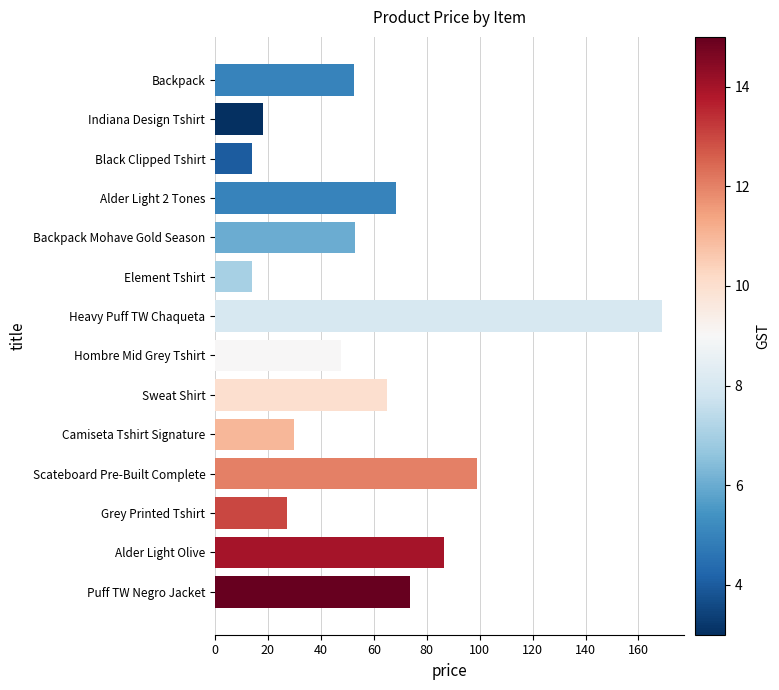

Between Alder Light Olive and Indiana Design Tshirt, which is larger?

Alder Light Olive